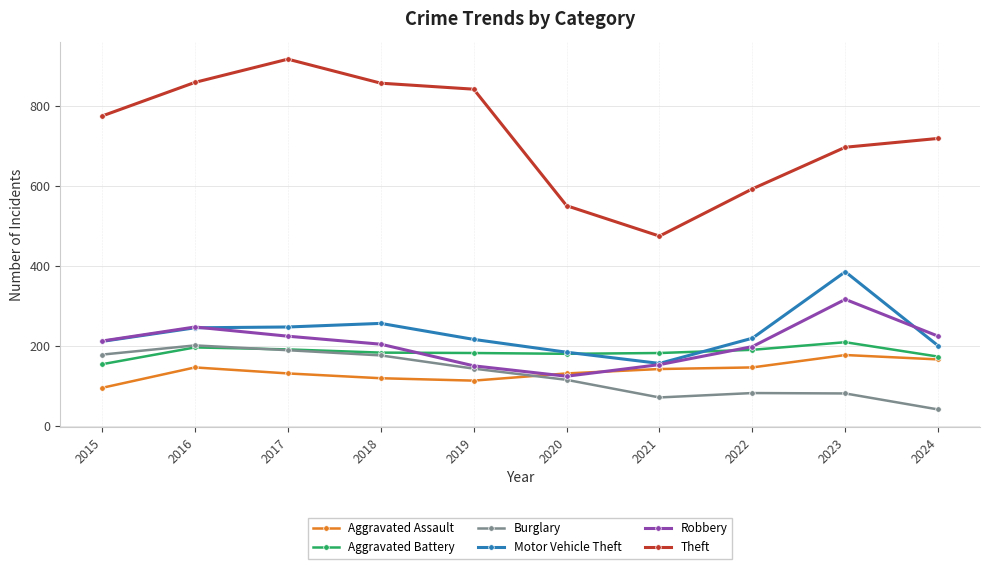

What is the minimum value shown in the chart?

41